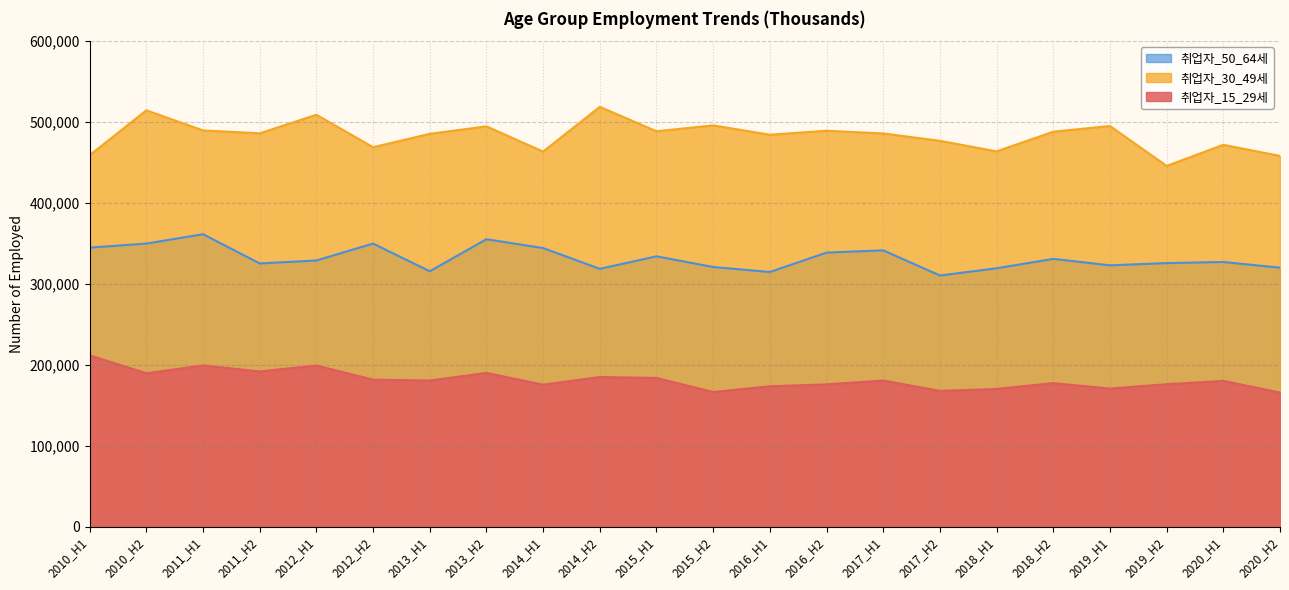

What position from the right is 2012_H1?

18